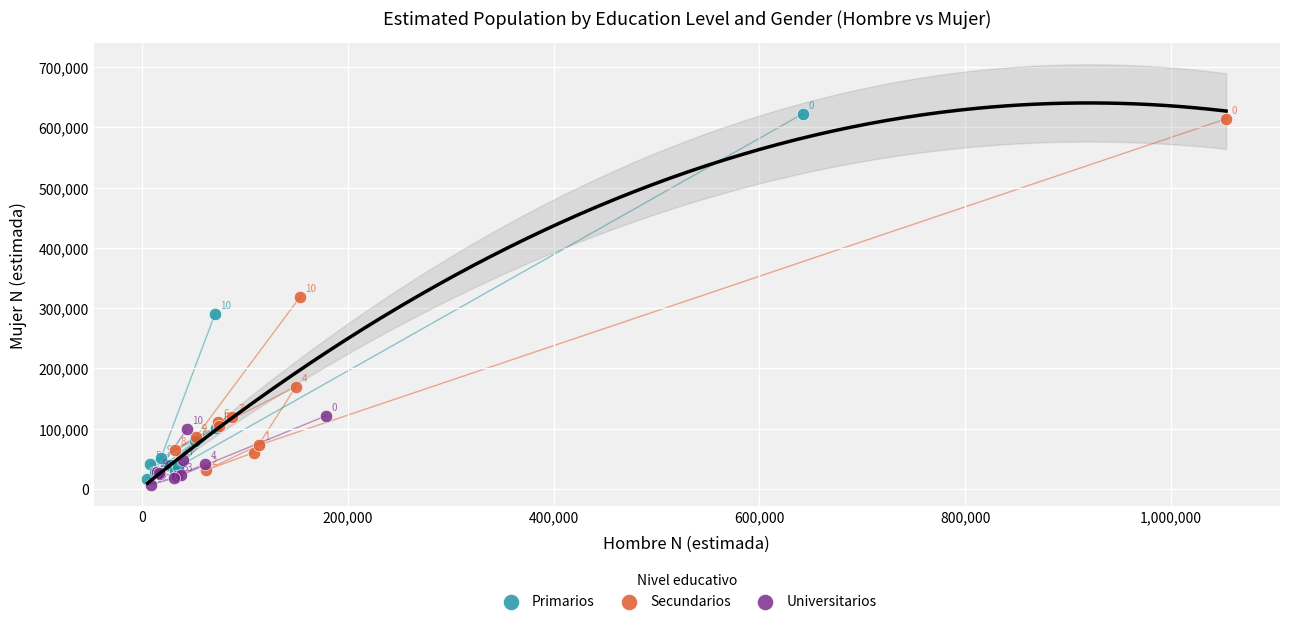

Which series has the widest spread of Y values?

Primarios